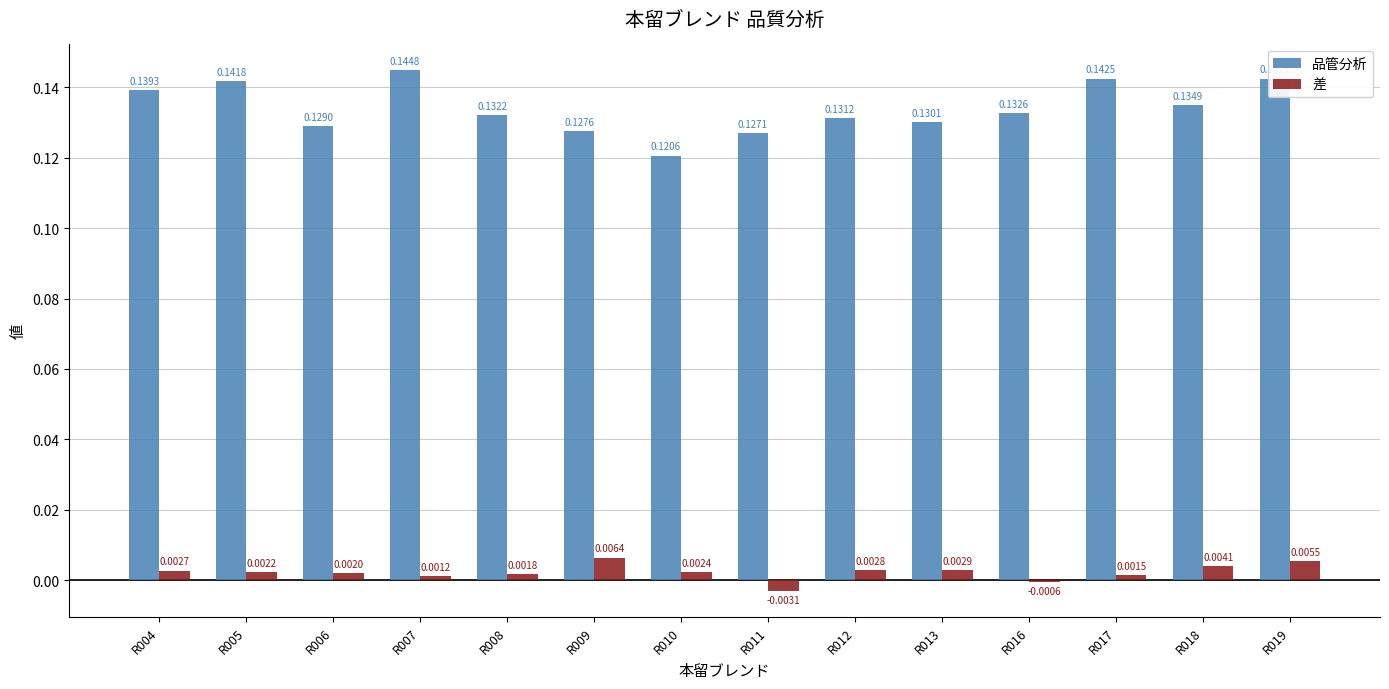

Which series has the widest spread of values?

品管分析